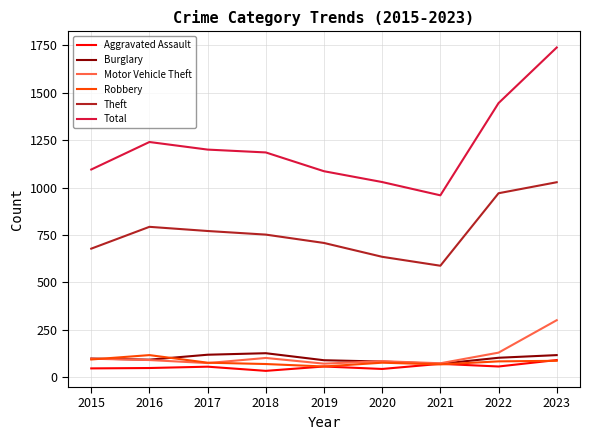

Is it true that Burglary equals 140 at 2020?

False